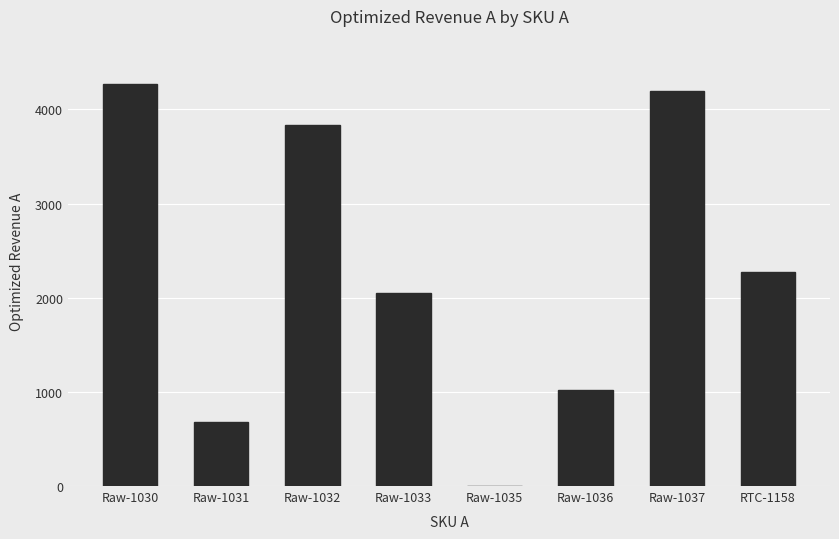

Count the number of data series in this chart.

1